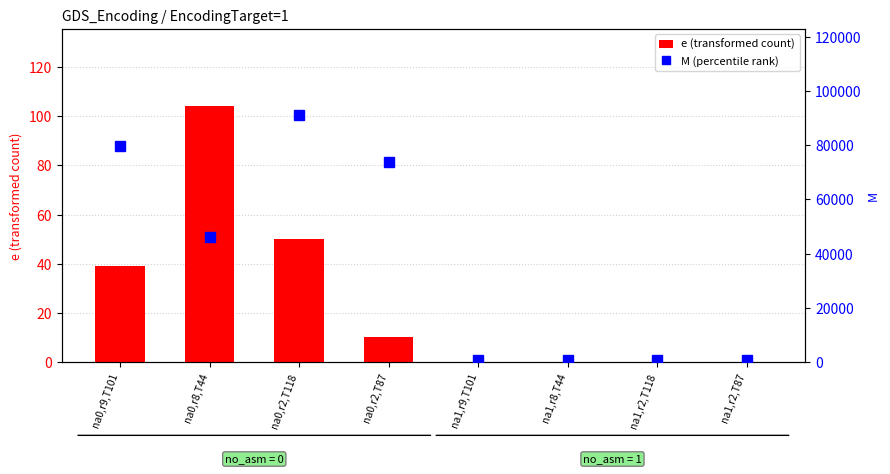

Reading left to right, list all the values displayed in this chart.

e (transformed count): na0,r9,T101=39.2	na0,r8,T44=104.3	na0,r2,T118=49.9	na0,r2,T87=10.1	na1,r9,T101=0.0	na1,r8,T44=0.0	na1,r2,T118=0.0	na1,r2,T87=0.0
M (percentile rank): na0,r9,T101=79760.0	na0,r8,T44=46164.0	na0,r2,T118=91056.0	na0,r2,T87=73864.0	na1,r9,T101=856.0	na1,r8,T44=856.0	na1,r2,T118=856.0	na1,r2,T87=860.0